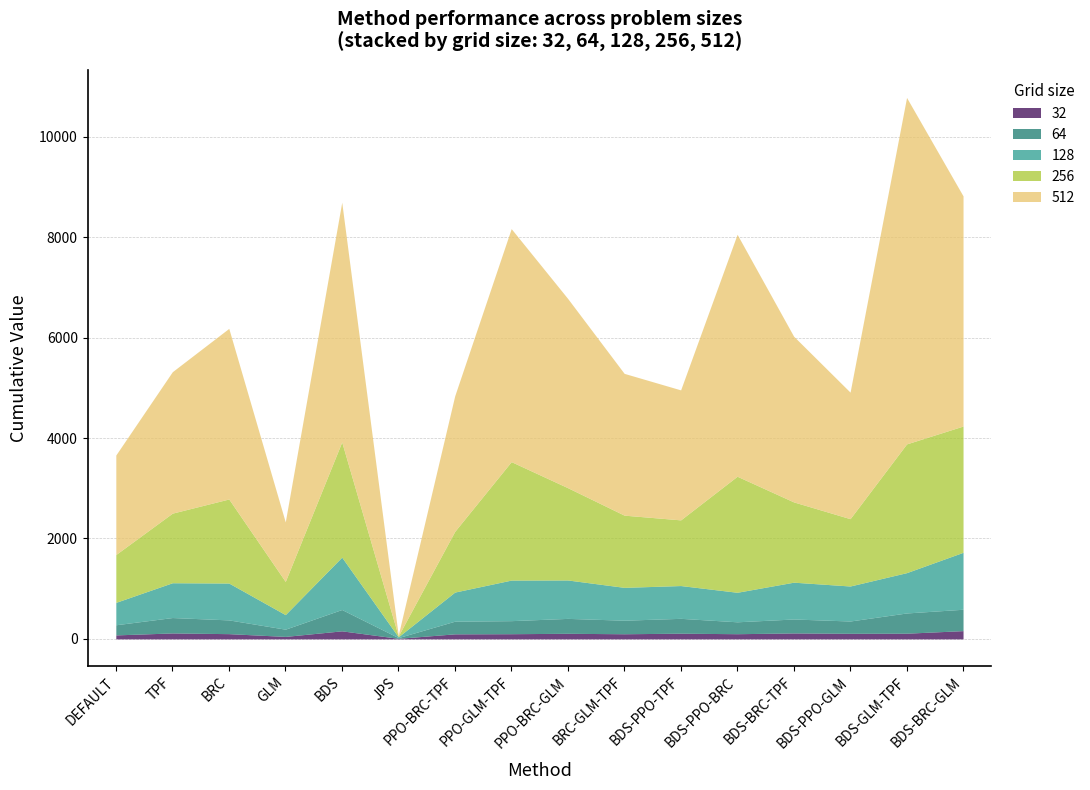

The 512 series shows 3637 at BDS-PPO-GLM. True or false?

False